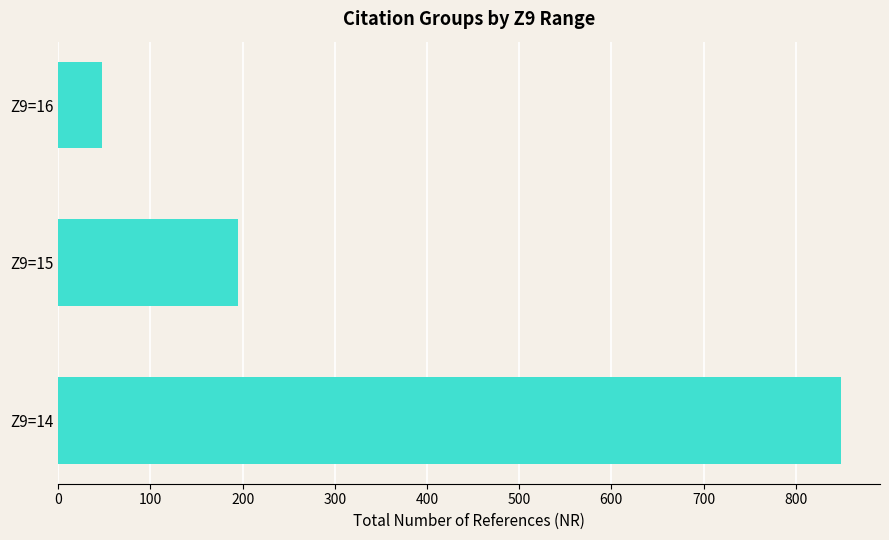

What is the sum of all values?

1092